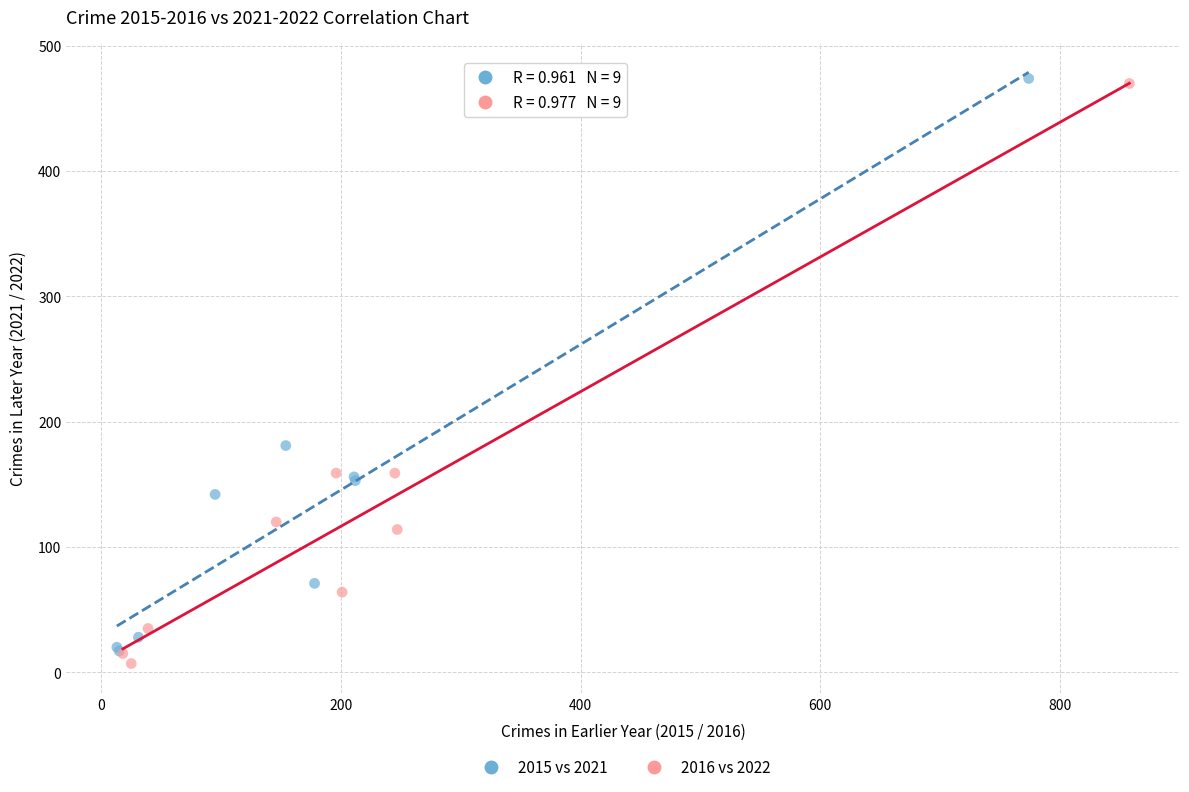

Which series has the widest spread of Y values?

2016 vs 2022